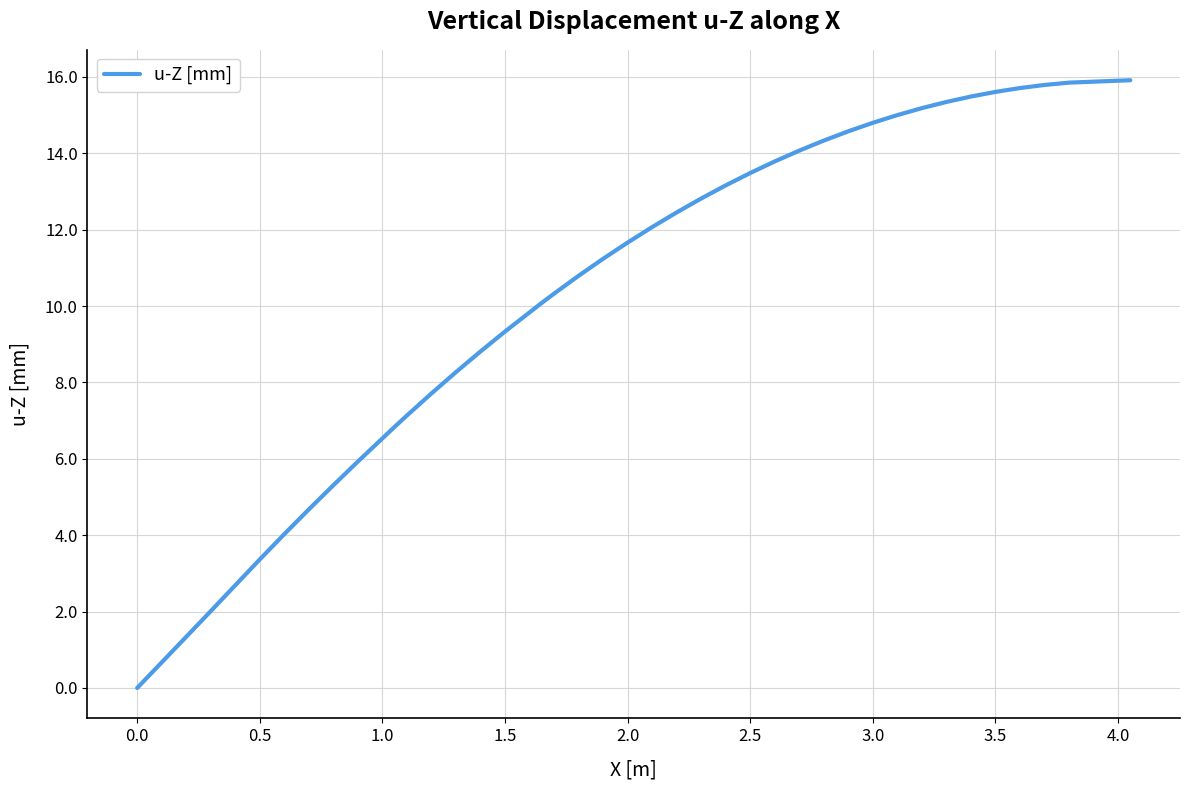

What is the difference between the maximum and minimum values?

15.9